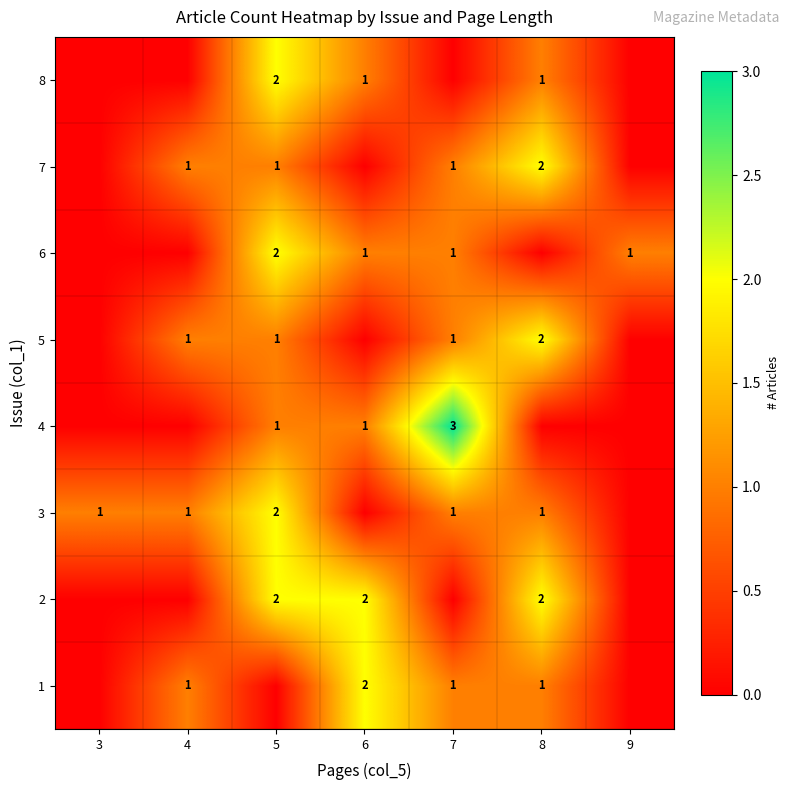

True or false: 3 has a value of 3 at 5.

False